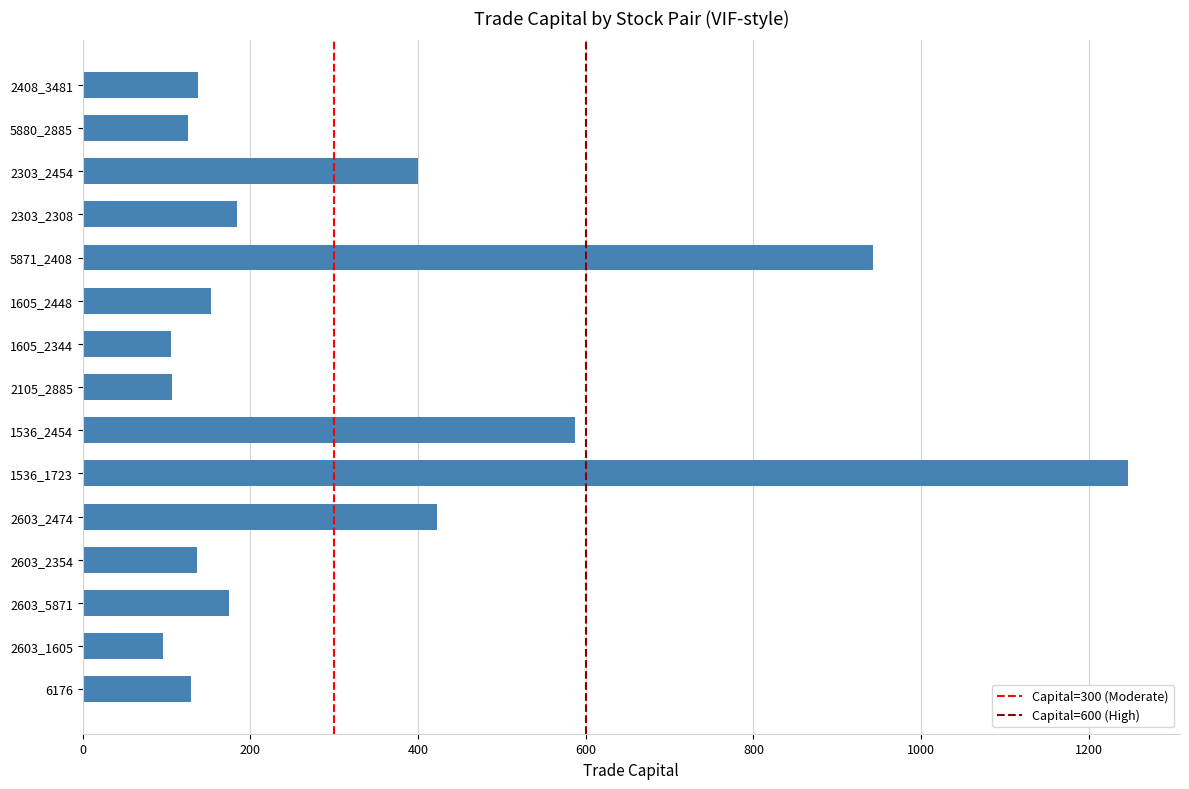

True or false: the data shows 76.8 at 2408_3481.

False